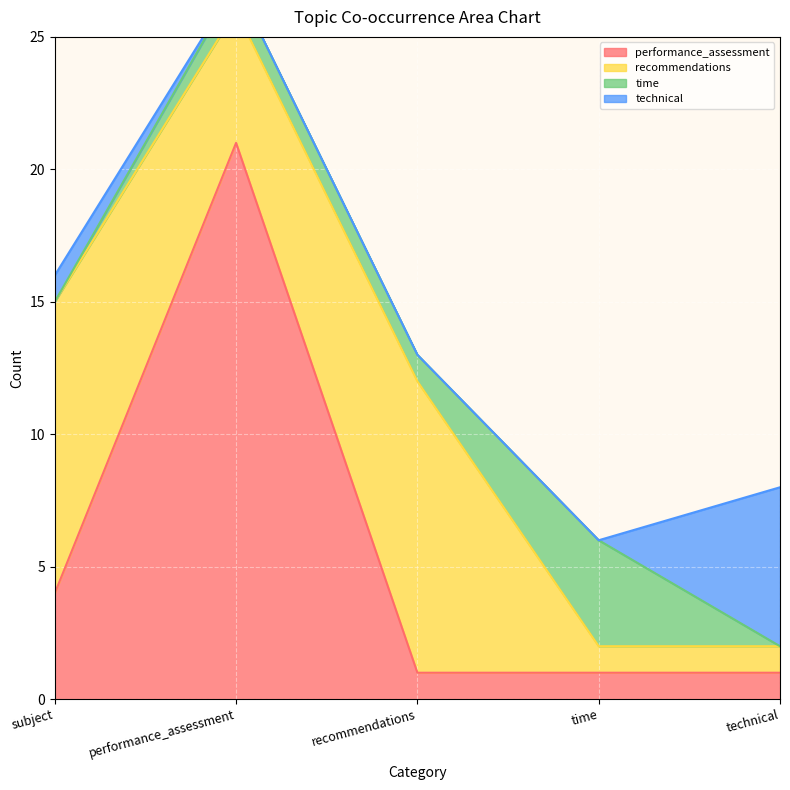

Between which two adjacent categories do time and technical first intersect?

subject and performance_assessment